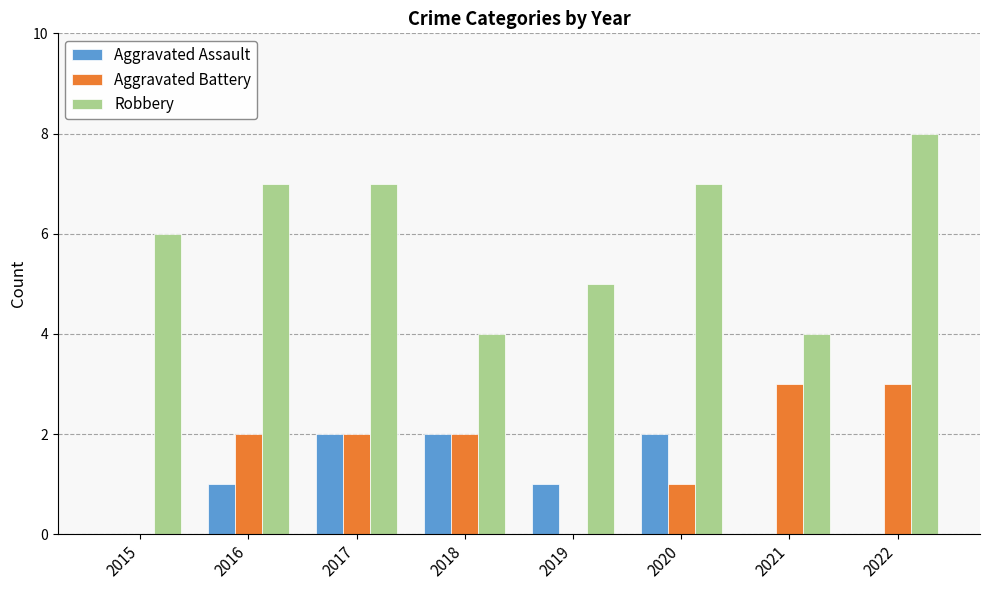

What is the difference between the Robbery values at 2022 and 2017?

1